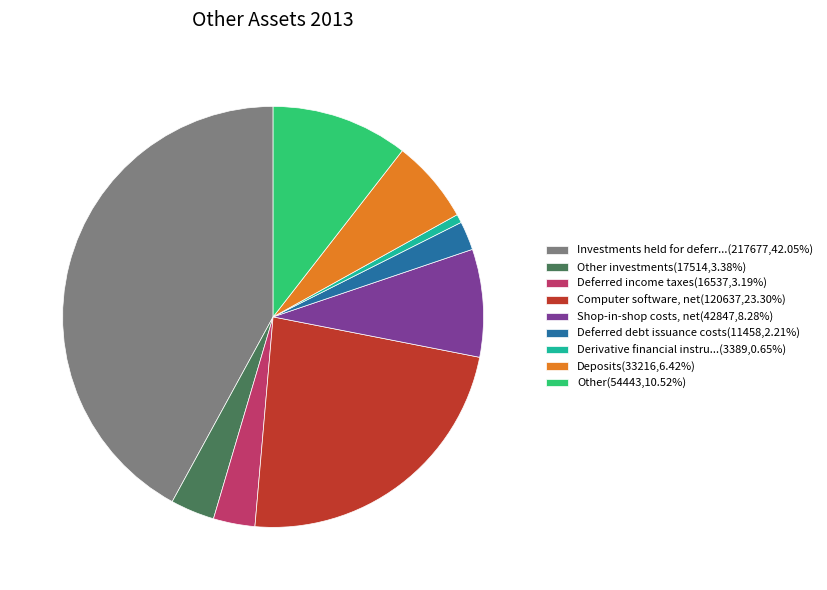

Approximately how many times larger is the value at Deferred debt issuance costs(11458,2.21%) compared to Deposits(33216,6.42%)?

0.3